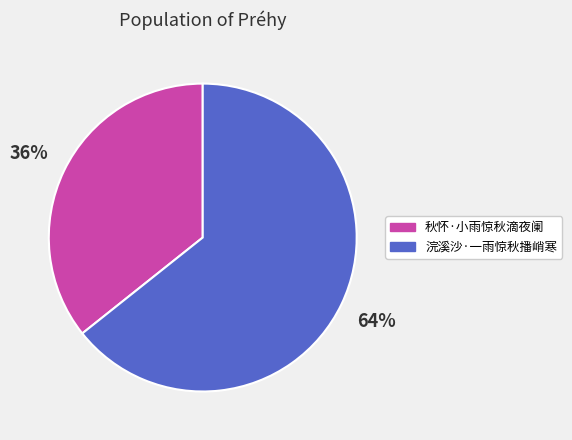

Between 秋怀·小雨惊秋滴夜阑 and 浣溪沙·一雨惊秋播峭寒, which is larger?

浣溪沙·一雨惊秋播峭寒